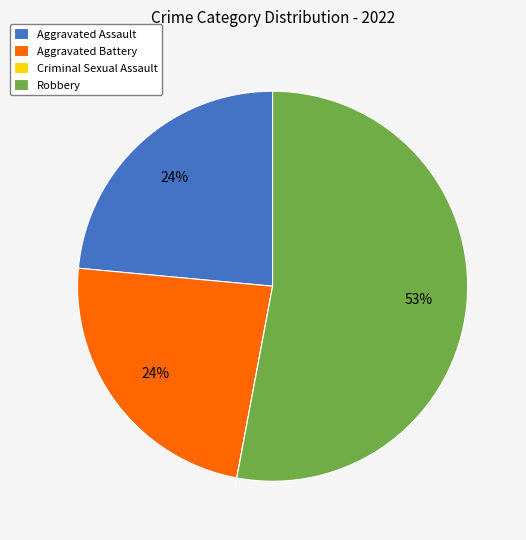

Which has a higher value, Aggravated Battery or Robbery?

Robbery